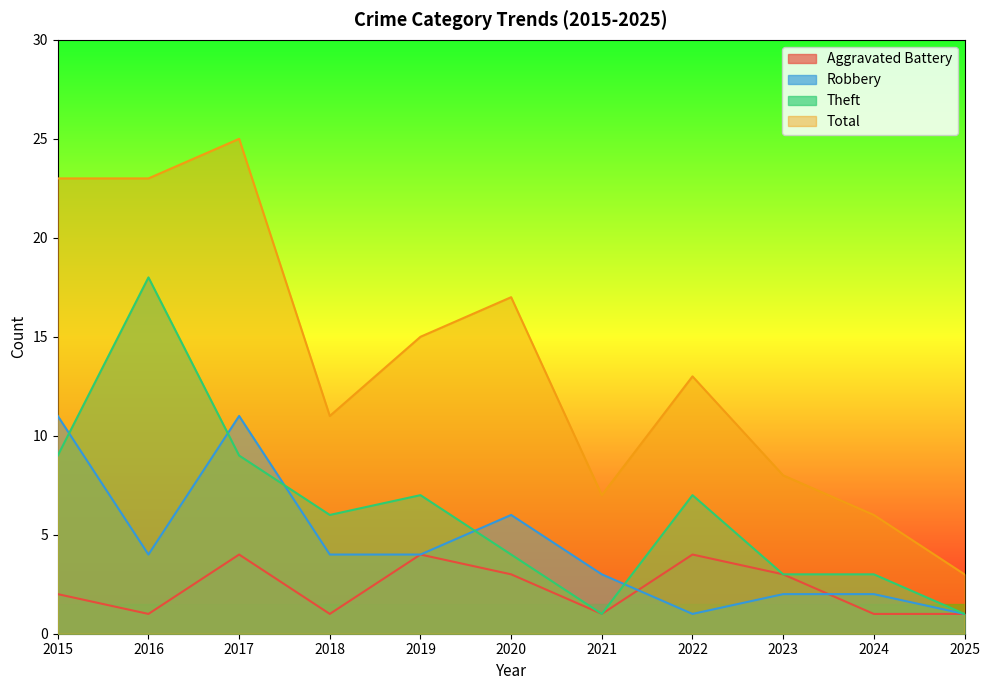

Is it true that Robbery equals 2 at 2025?

False